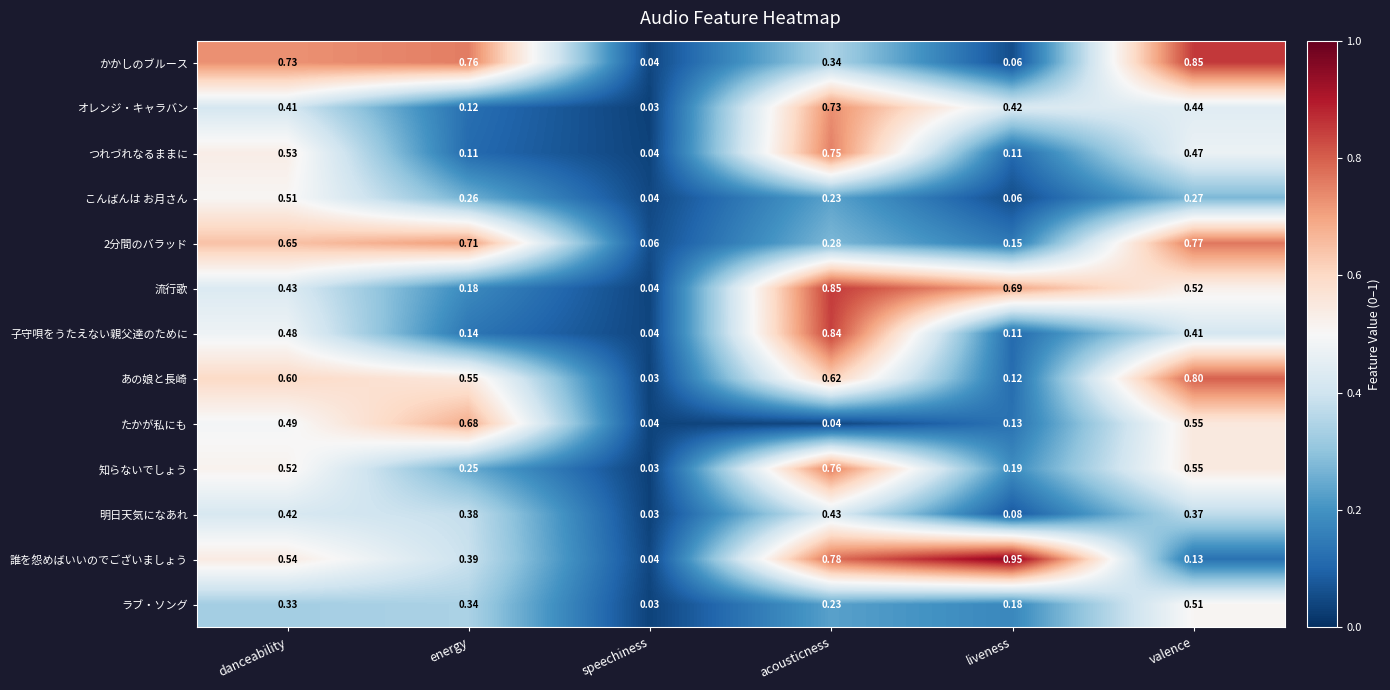

At which label is こんばんは お月さん closest to 0?

speechiness